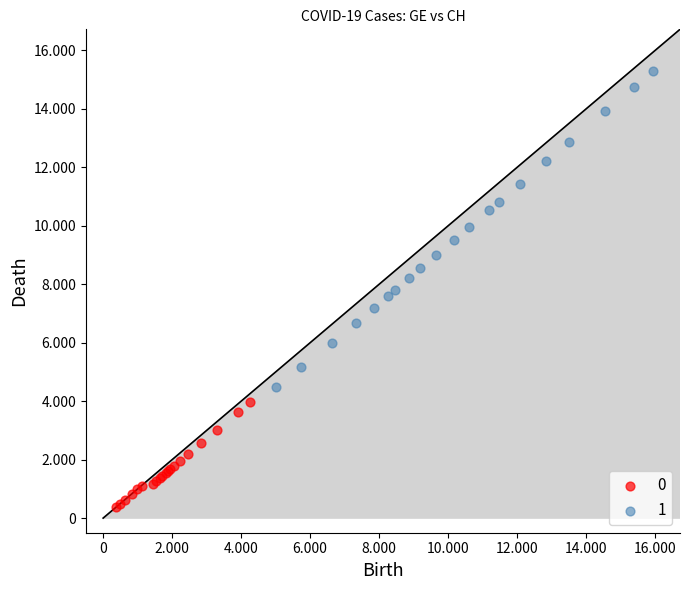

What are all the series names shown in the legend?

0, 1